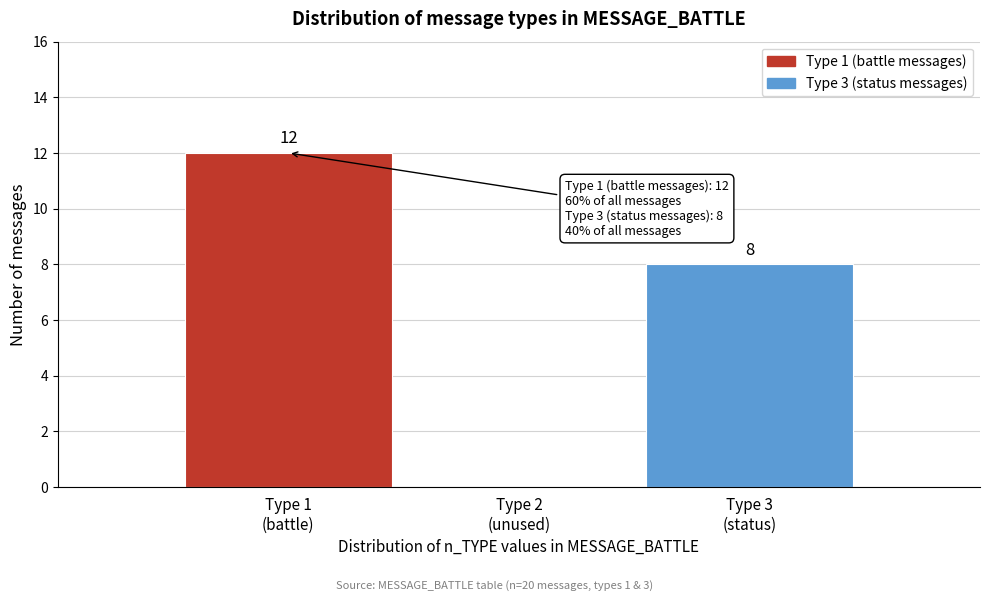

What is the sum of all values?

20